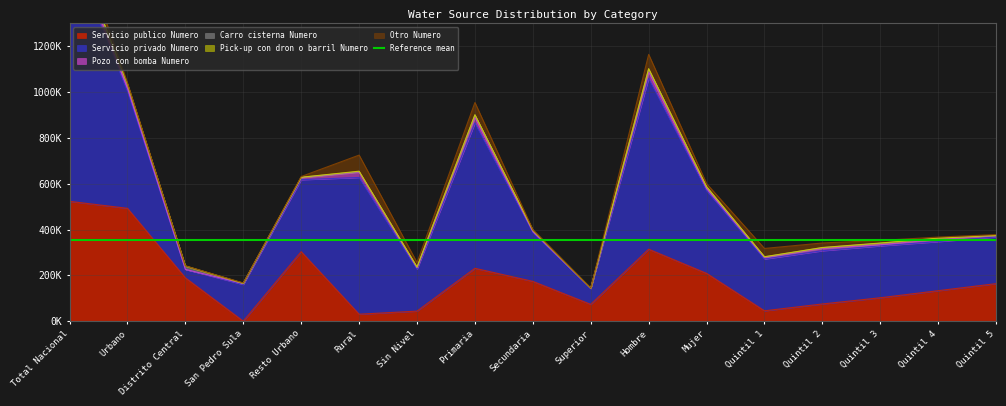

What is the difference between the highest and lowest values at Primaria?

633297